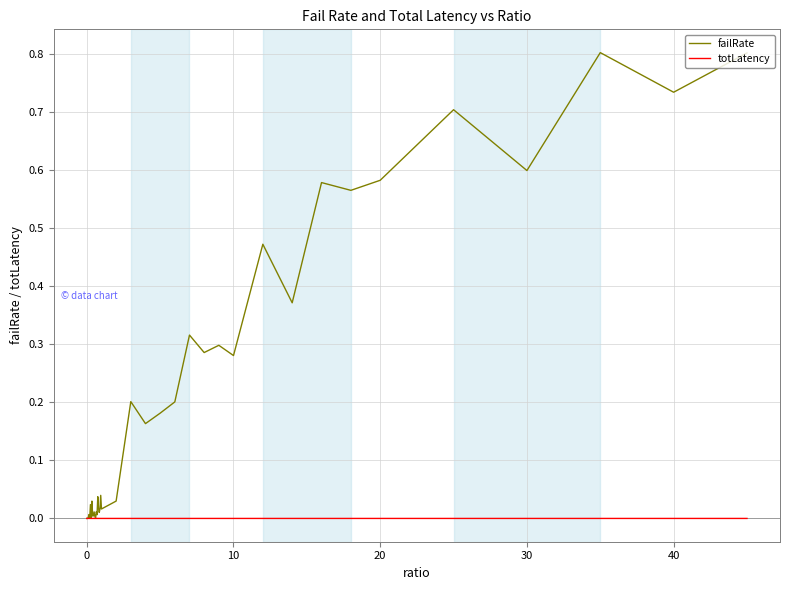

Which series has the largest total across all categories?

failRate